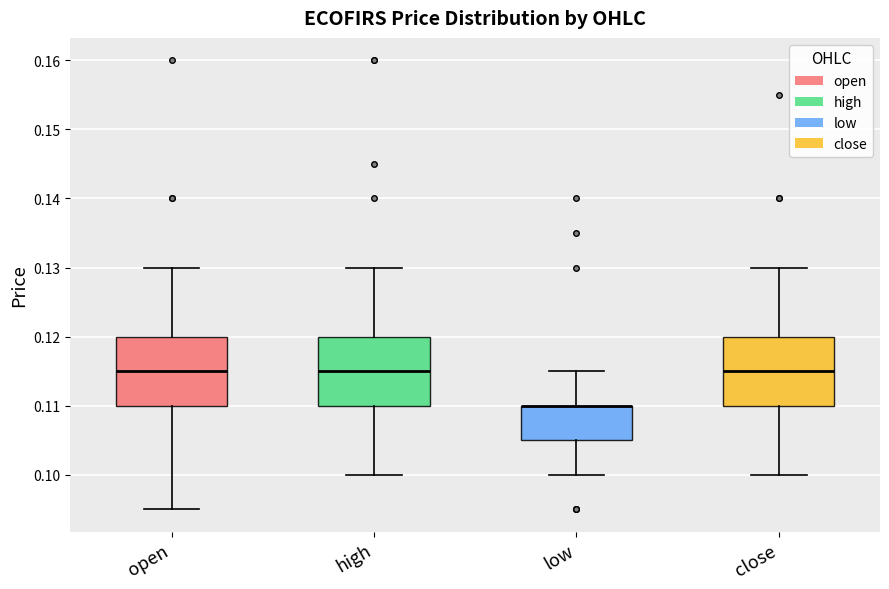

Reading left to right, read every box against the y-axis: the position of its median line, the range the box covers, and the ends of its whiskers. The values are not printed on the chart, so give them approximately, as read against the axis.

open: median 0.115, box 0.110 to 0.120, whiskers 0.095 to 0.130
high: median 0.115, box 0.110 to 0.120, whiskers 0.100 to 0.130
low: median 0.110 (drawn on the box's upper edge), box 0.105 to 0.110, whiskers 0.100 to 0.115
close: median 0.115, box 0.110 to 0.120, whiskers 0.100 to 0.130